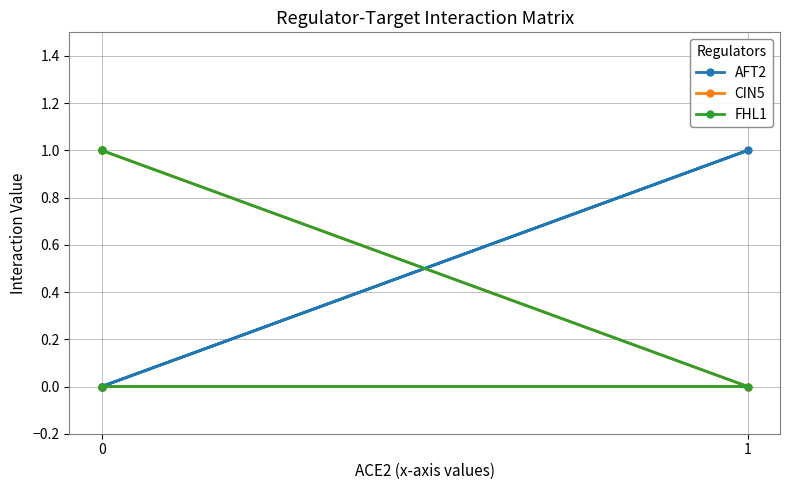

What is the total value across all series at 1?

1